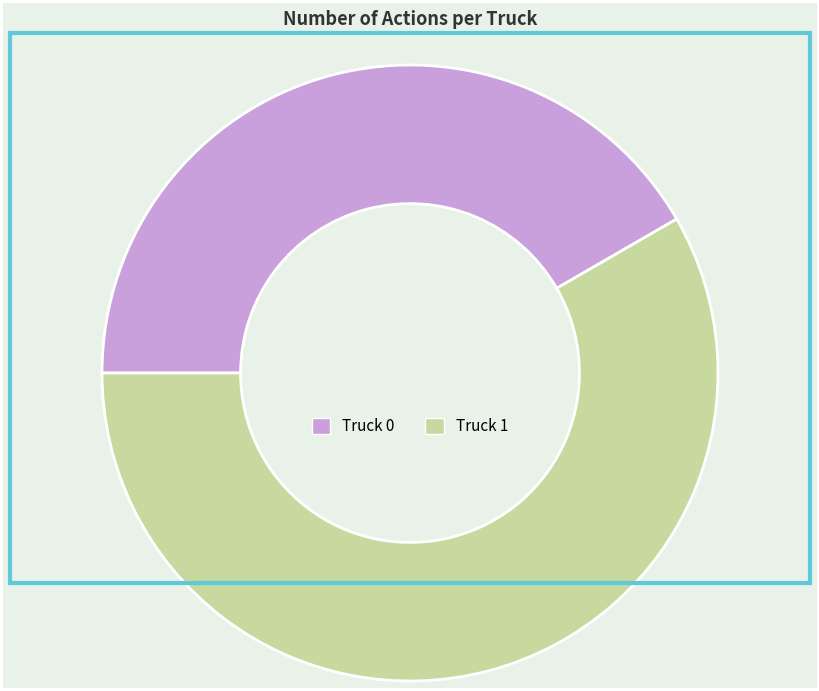

Approximately how many times larger is the value at Truck 1 compared to Truck 0?

1.4